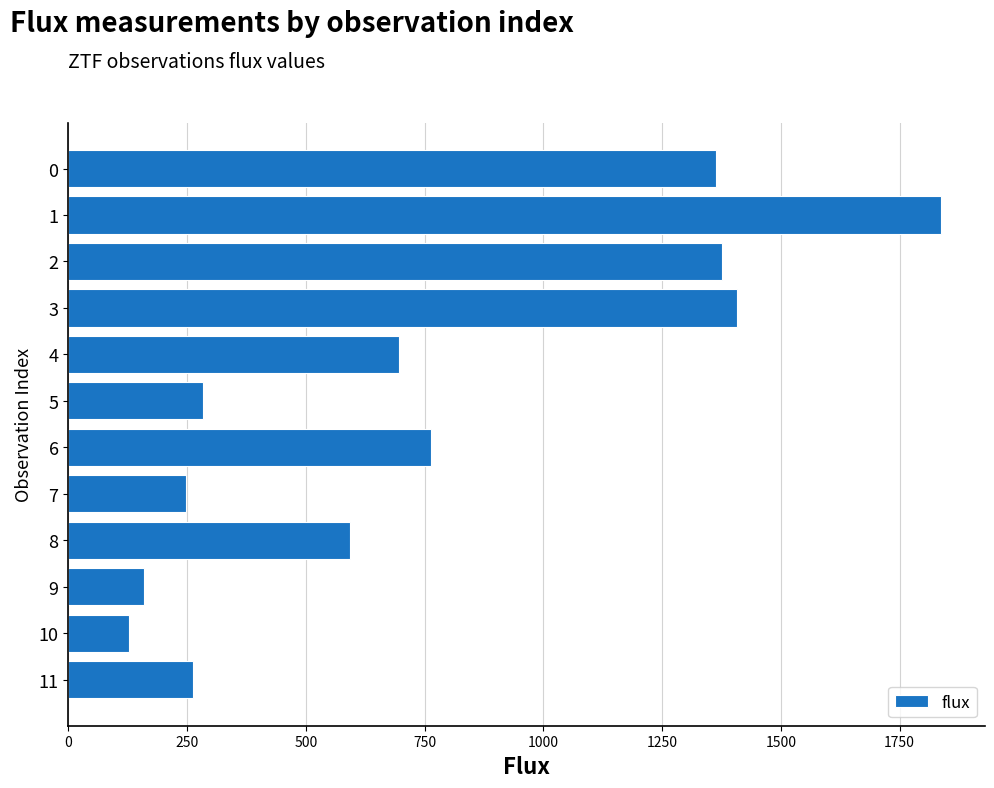

How many bars are there in total?

12